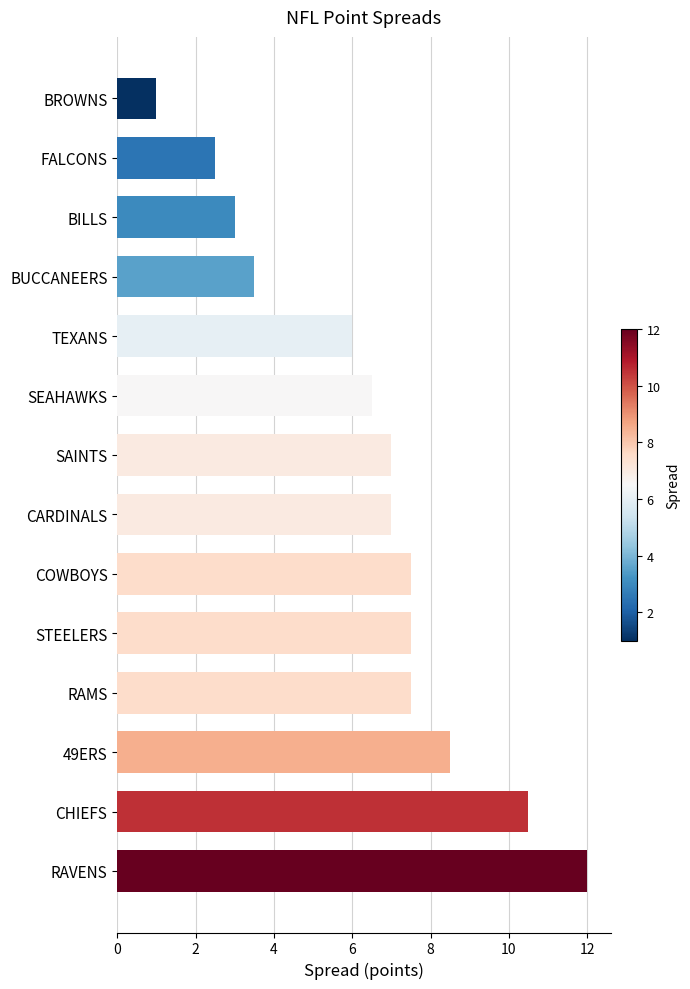

Which category has the lowest value across all series?

BROWNS